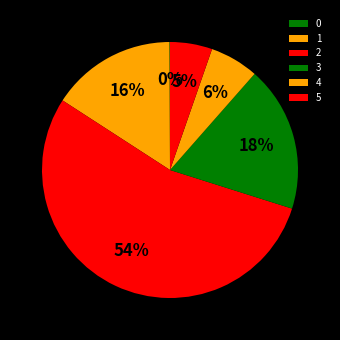

What is the majority slice?

2